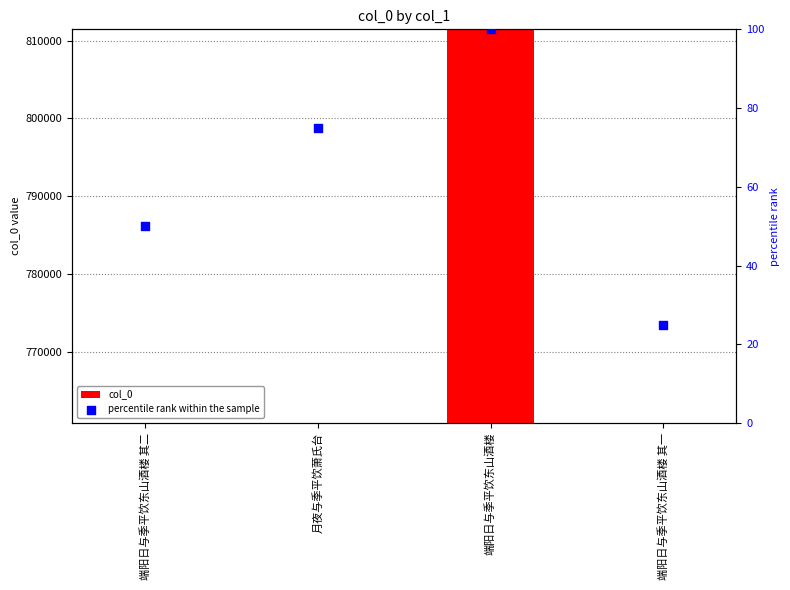

At how many categories does at least one series exceed 281073?

4